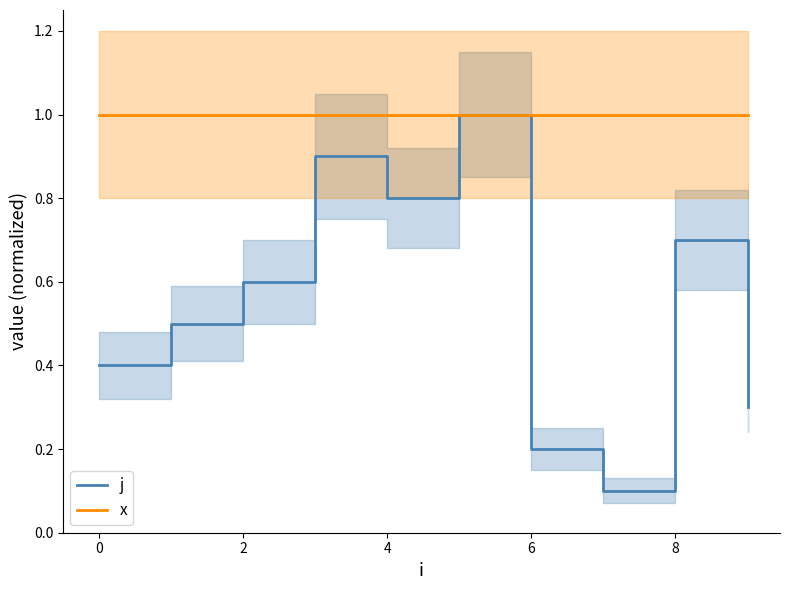

At which label is j closest to 0?

7